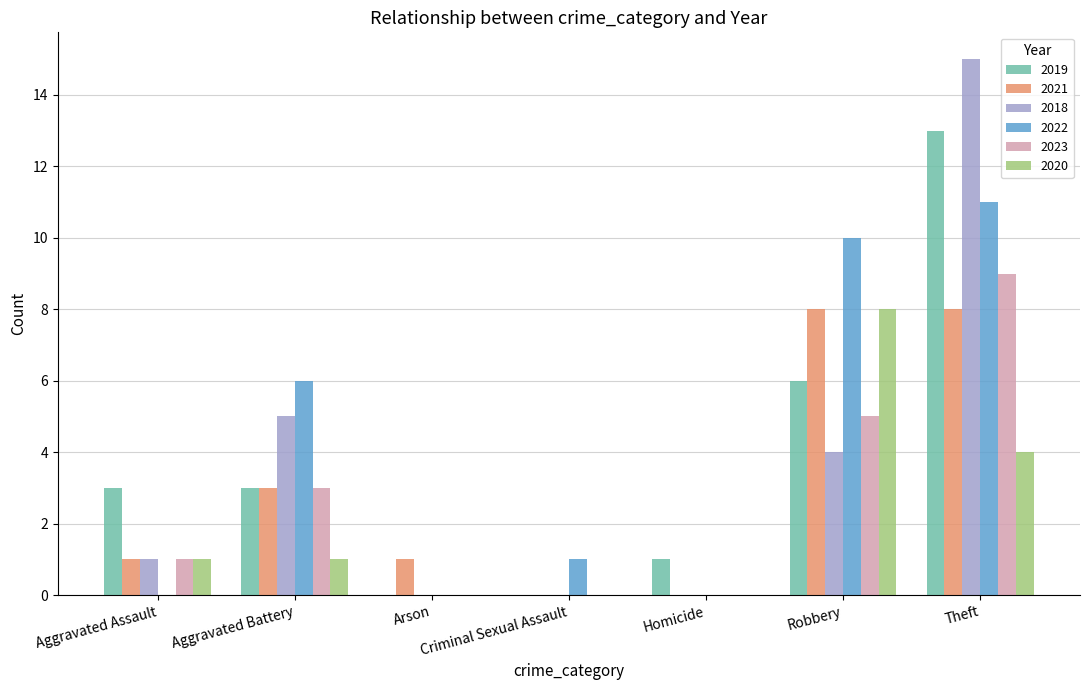

At which category is the sum across all series the highest?

Theft